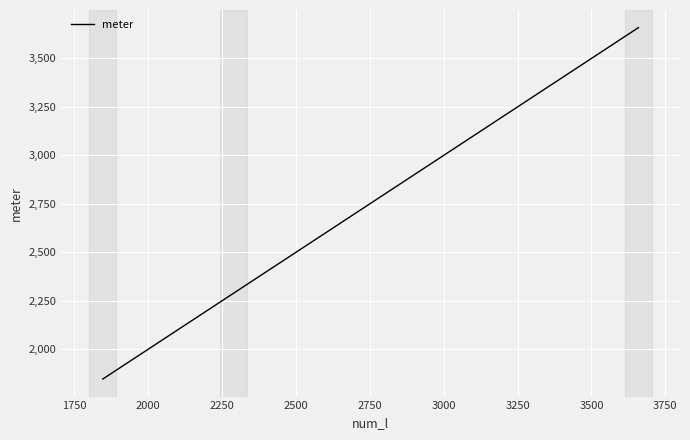

What is the smallest value displayed?

1847